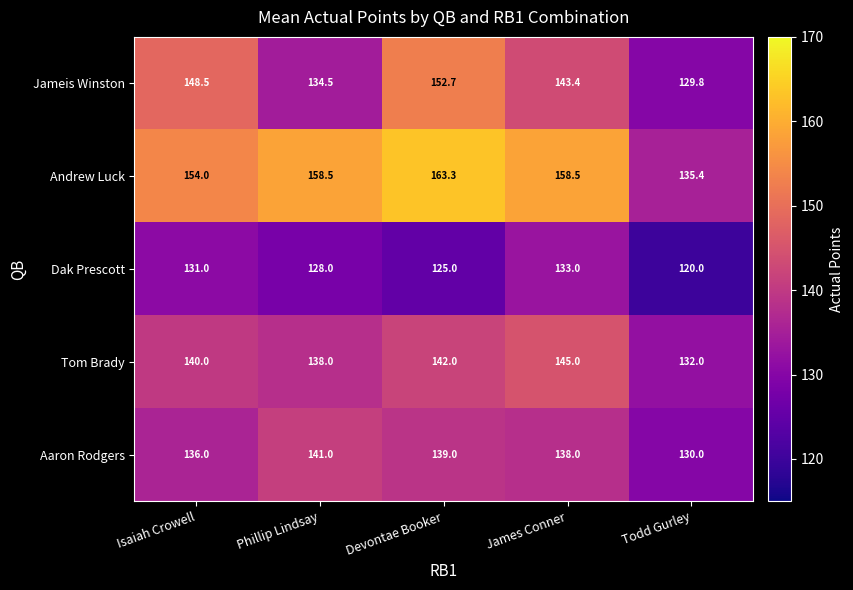

Which label corresponds to the smallest value in the chart?

Todd Gurley